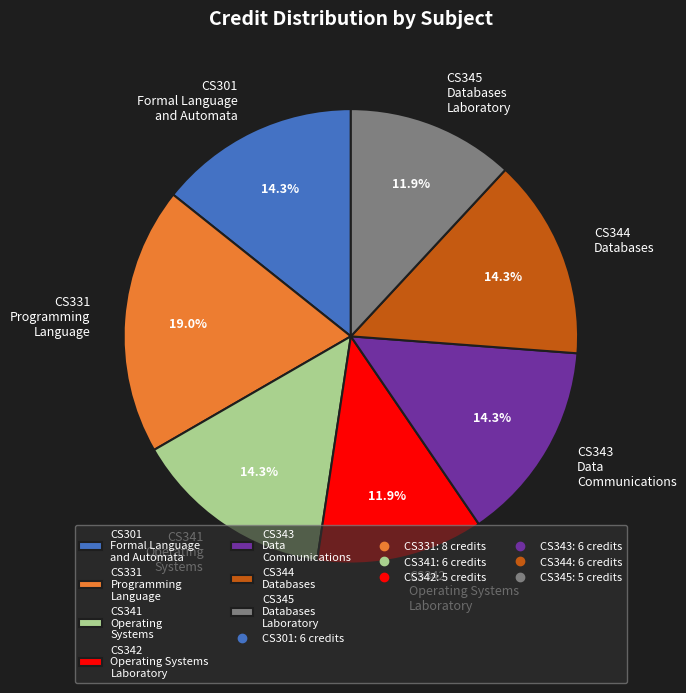

Which slice is the largest?

CS331 Programming Language